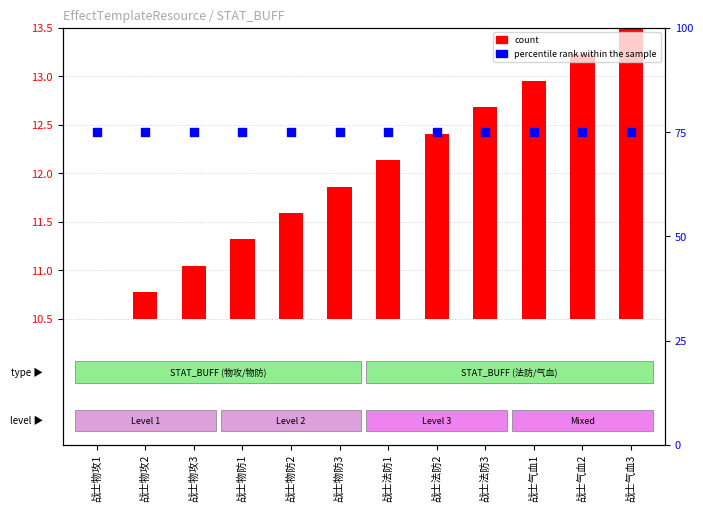

Which series has the largest total across all categories?

percentile rank within the sample